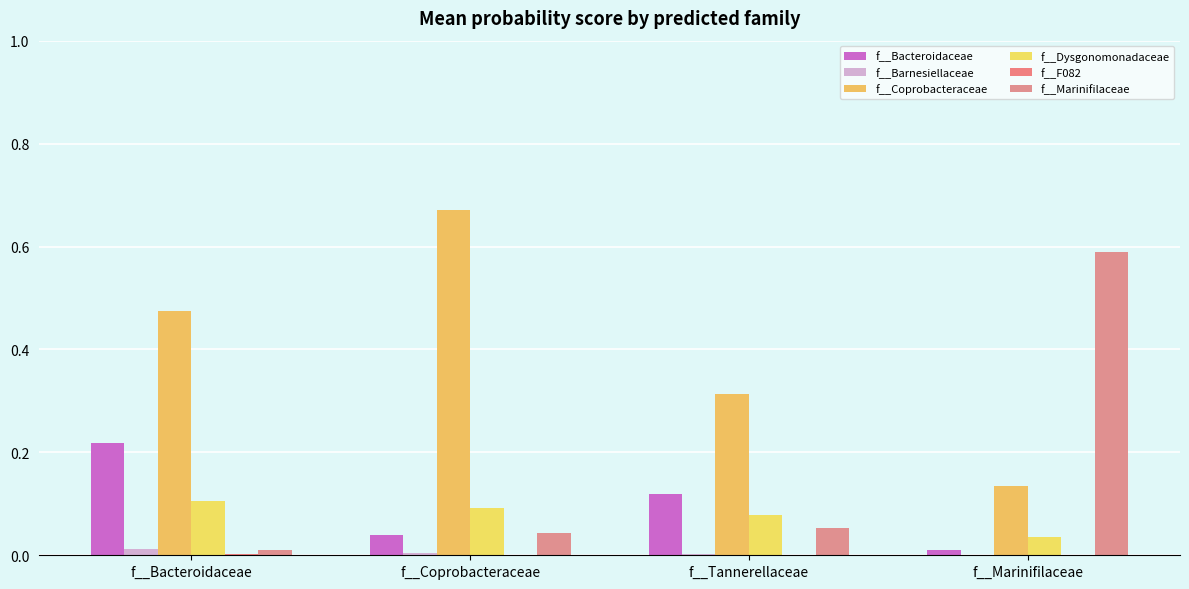

How many data points does each series have?

4